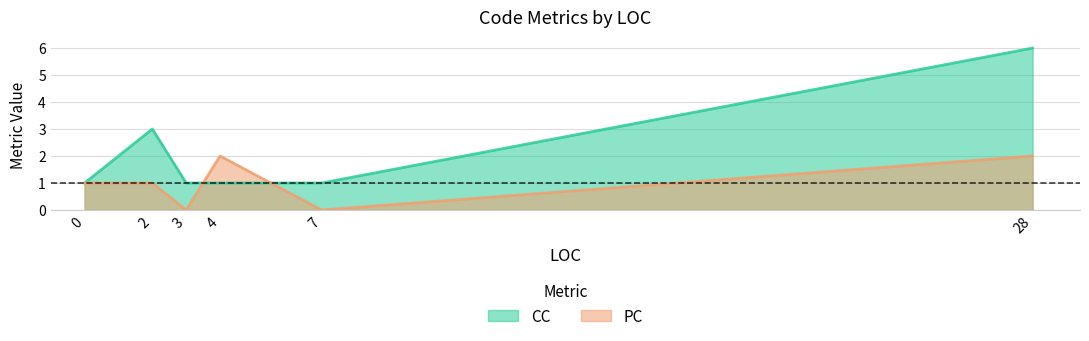

What is the average value of the CC series?

2